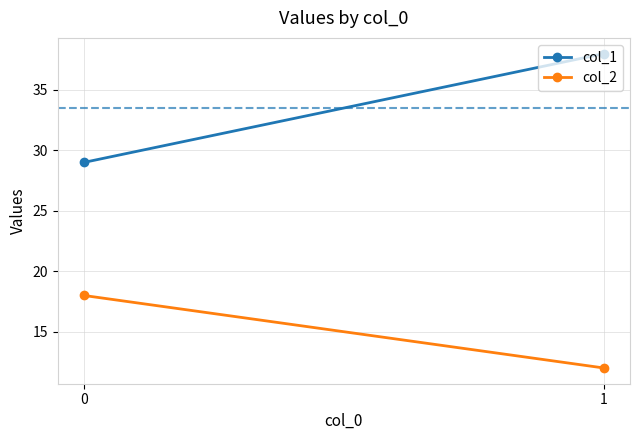

The value of col_2 at 0 is 18. True or false?

True